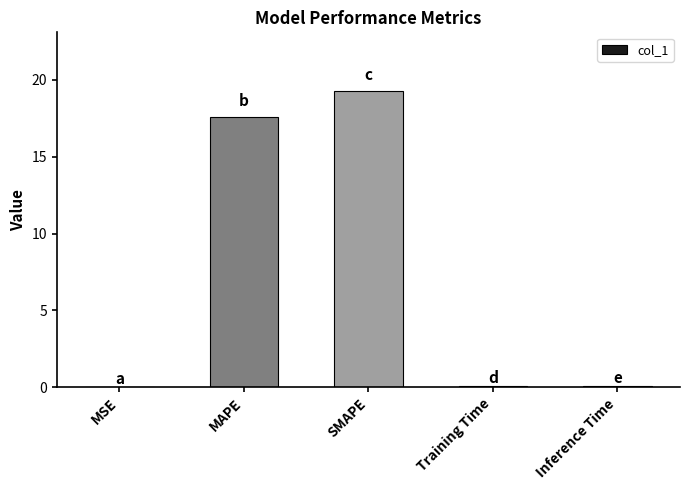

The value at MSE is 0.0. True or false?

True